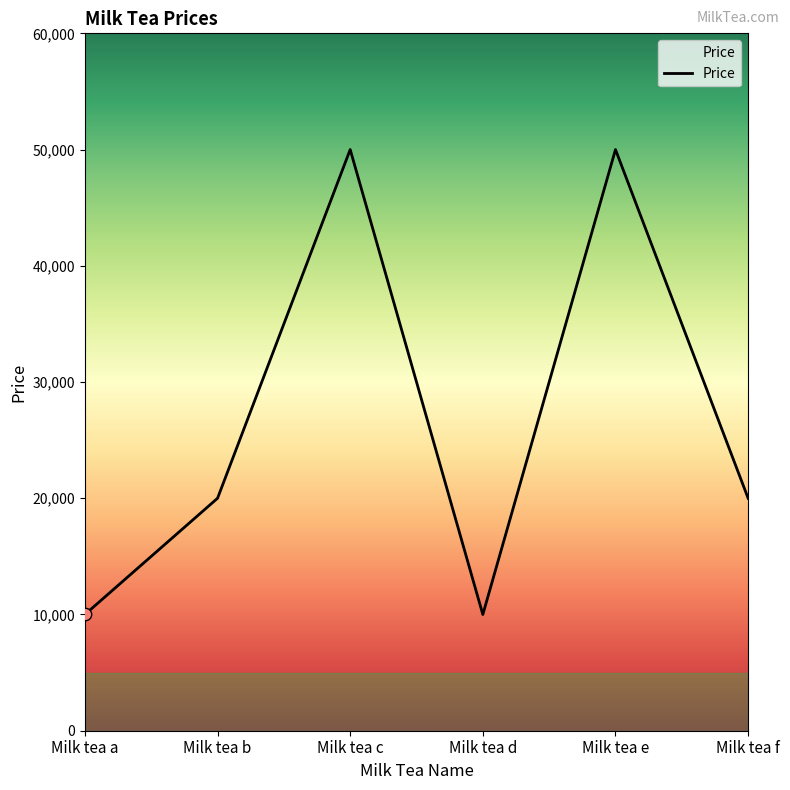

What is the change in value from Milk tea b to Milk tea e?

+30000